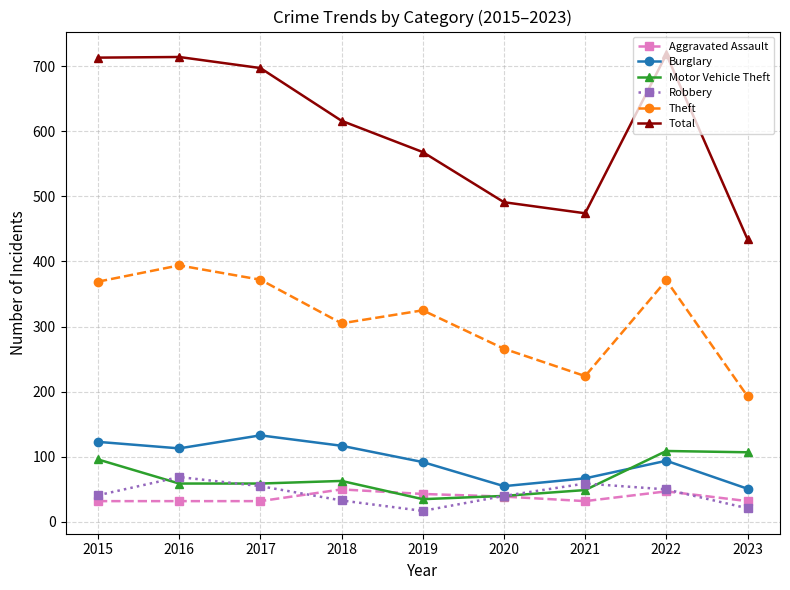

True or false: Total has more than 0 interior local peaks.

True